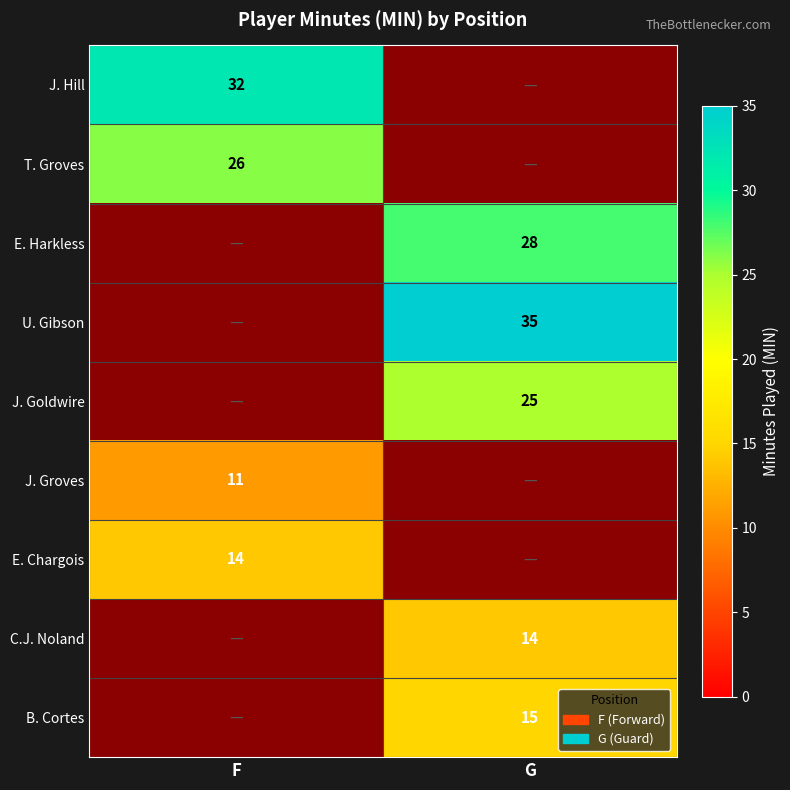

True or false: T. Groves has a value of 16 at F.

False